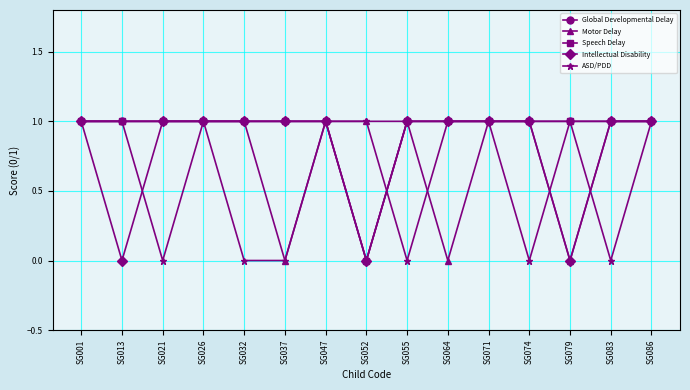

Does the chart have visible grid lines?

Yes